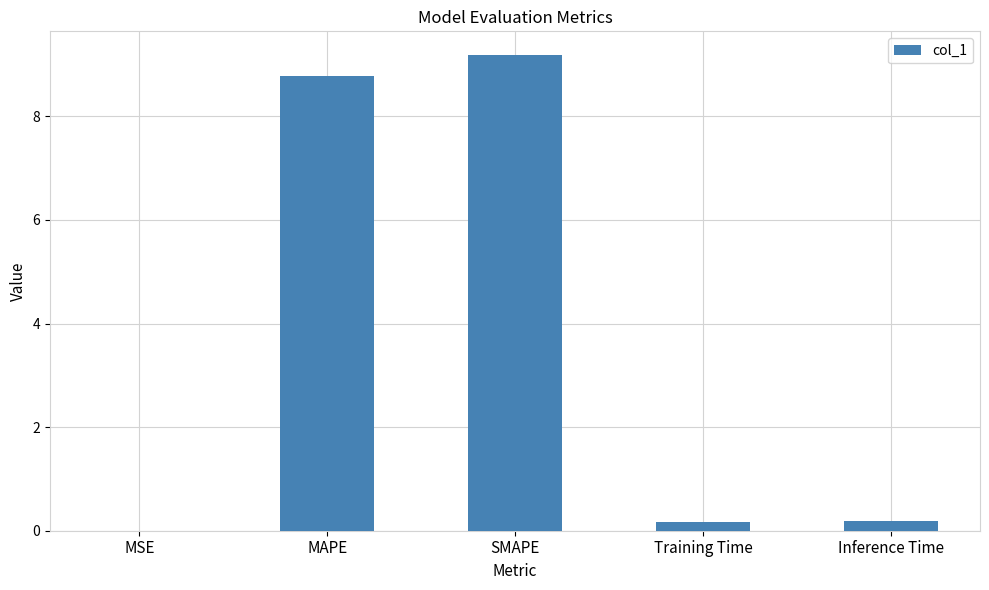

What is the change in value from SMAPE to Inference Time?

-9.0